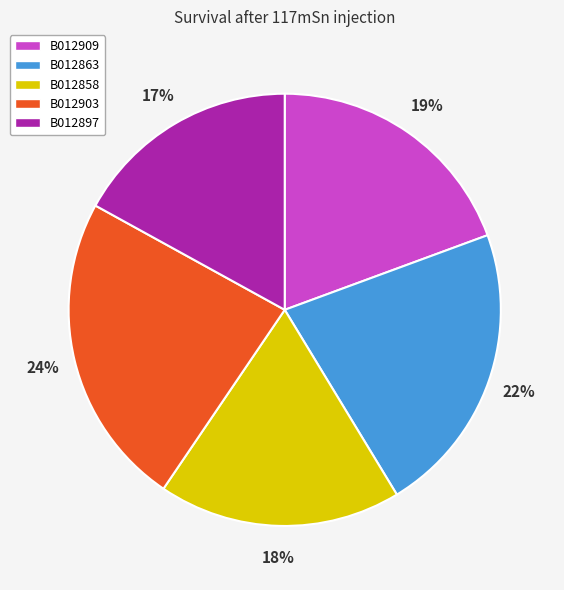

To the nearest percent, what is the difference between the B012909 and B012897 slice percentages?

2%